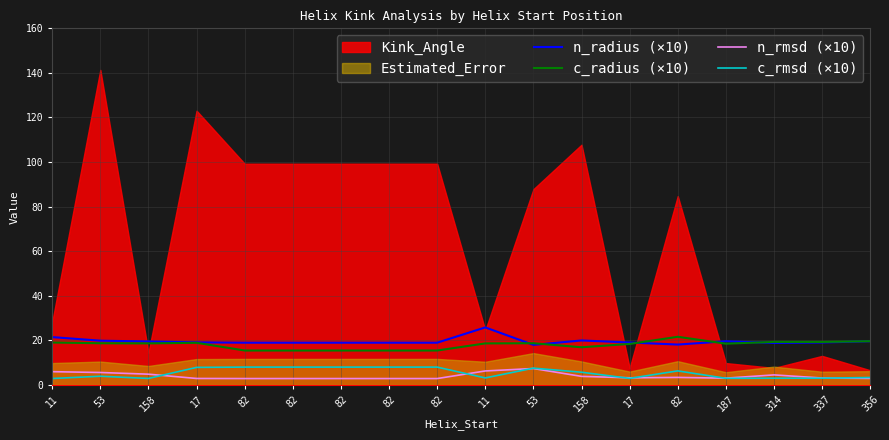

Is it true that c_radius (×10) equals 19.3 at 337?

True